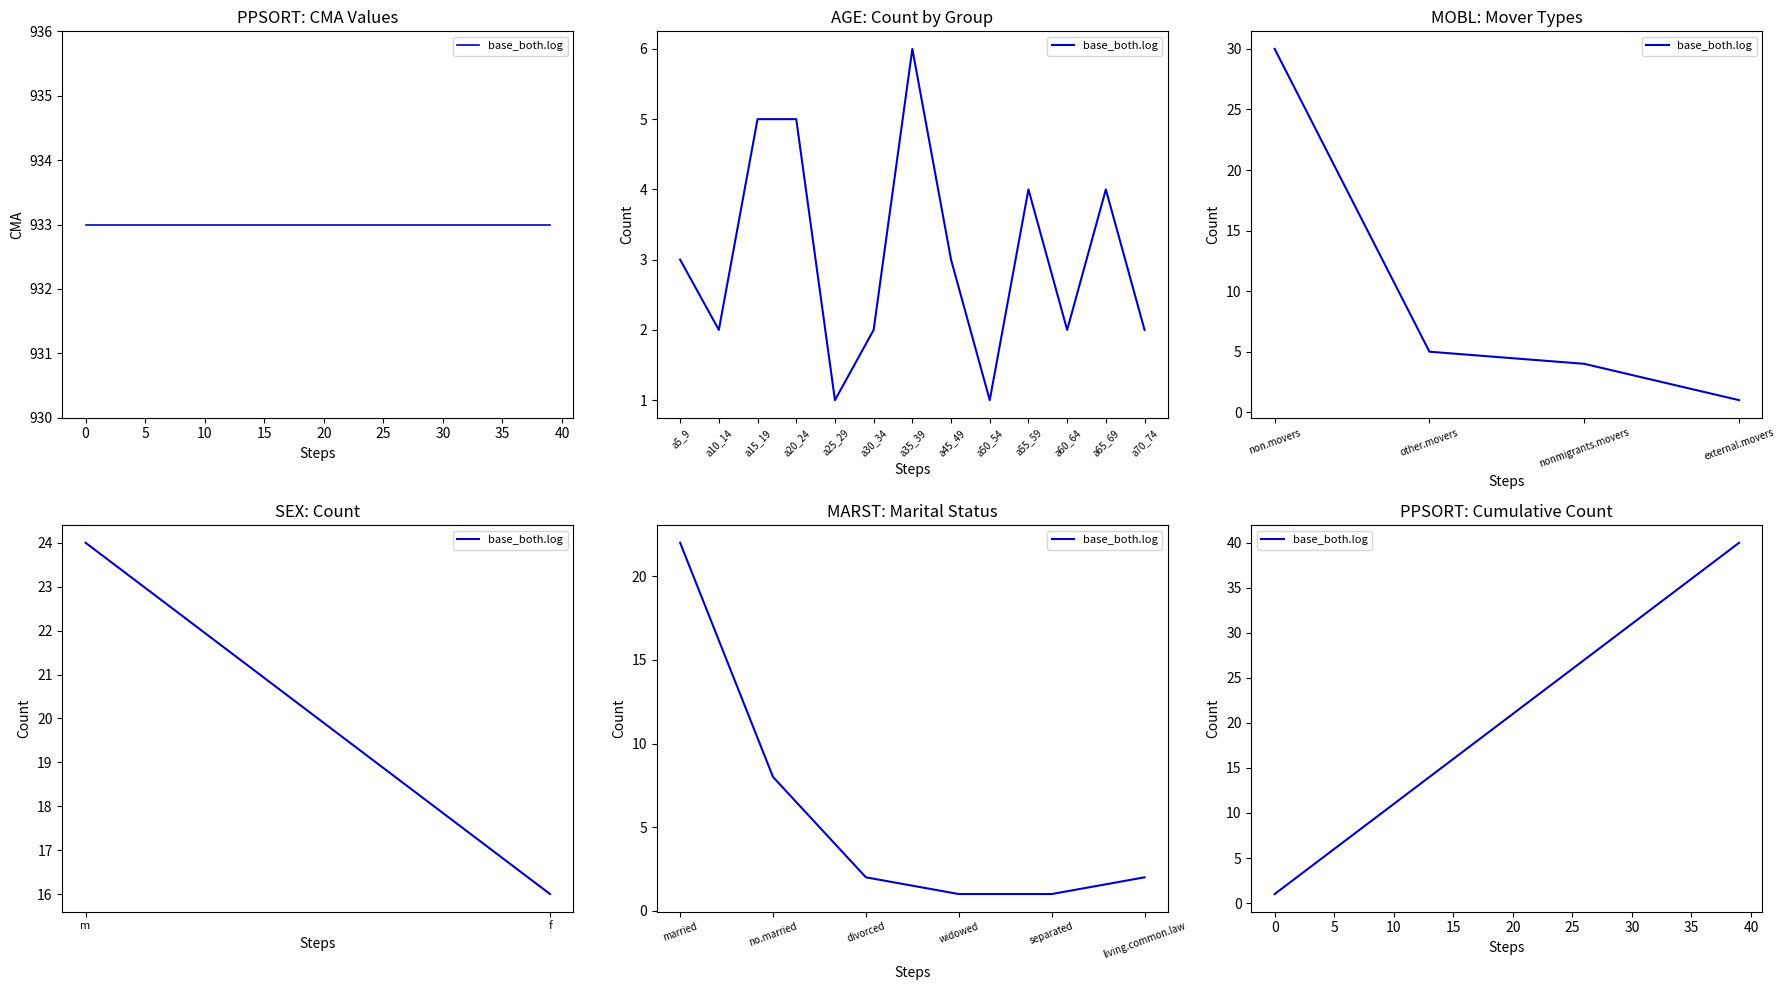

Count the number of values greater than 21.

19